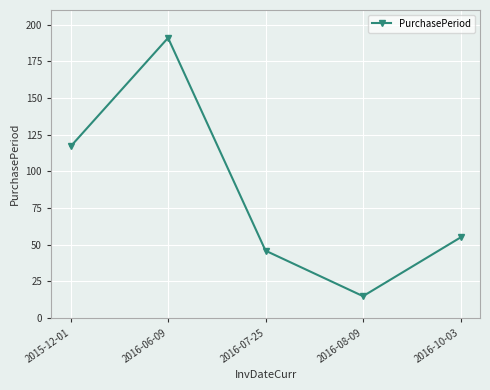

Rank the categories by value from highest to lowest.

2016-06-09, 2015-12-01, 2016-10-03, 2016-07-25, 2016-08-09